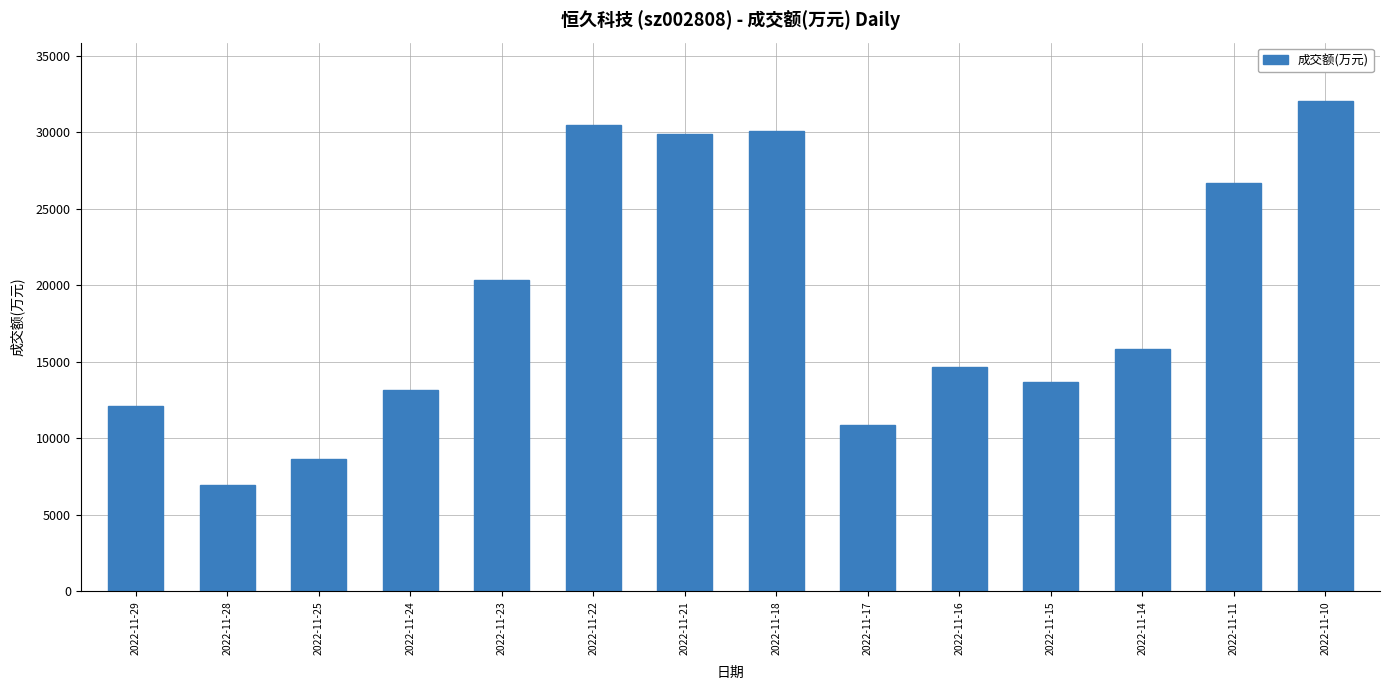

True or false: the data shows 26683 at 2022-11-11.

True